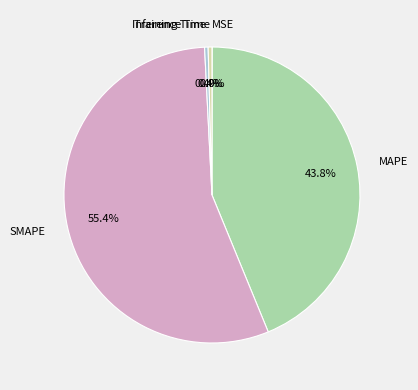

Combined, what portion of the pie is Inference Time and SMAPE?

55.8%